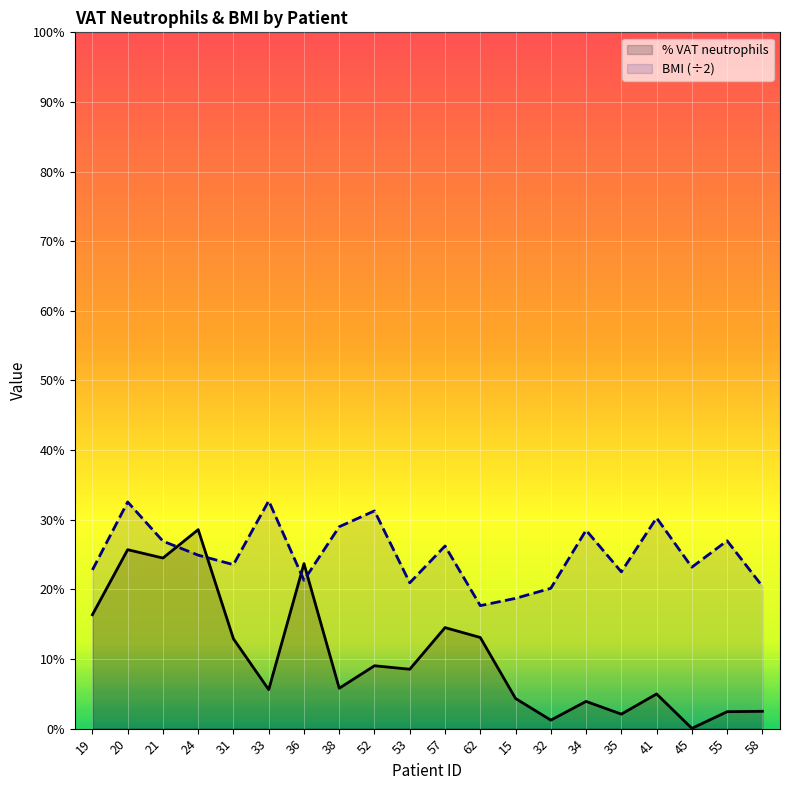

At which category is the sum across all series the highest?

20